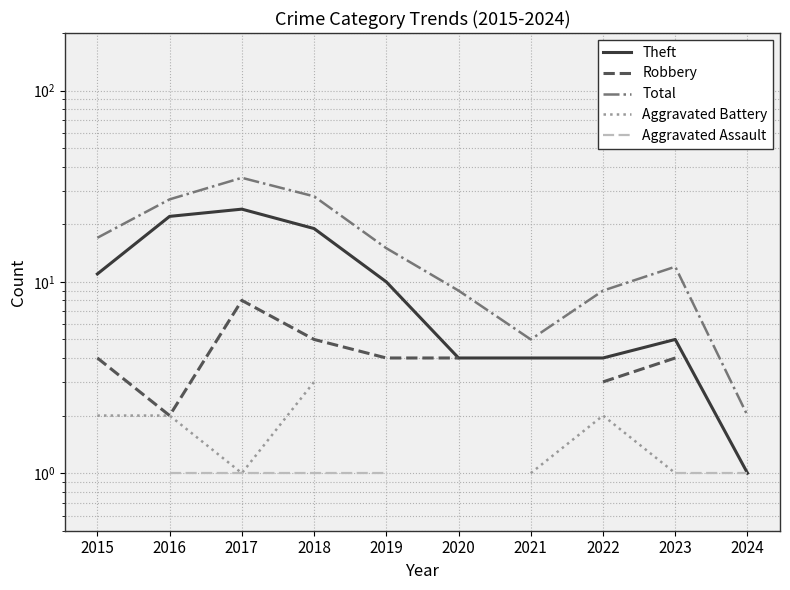

Which category has the lowest value in the Aggravated Assault series?

2015